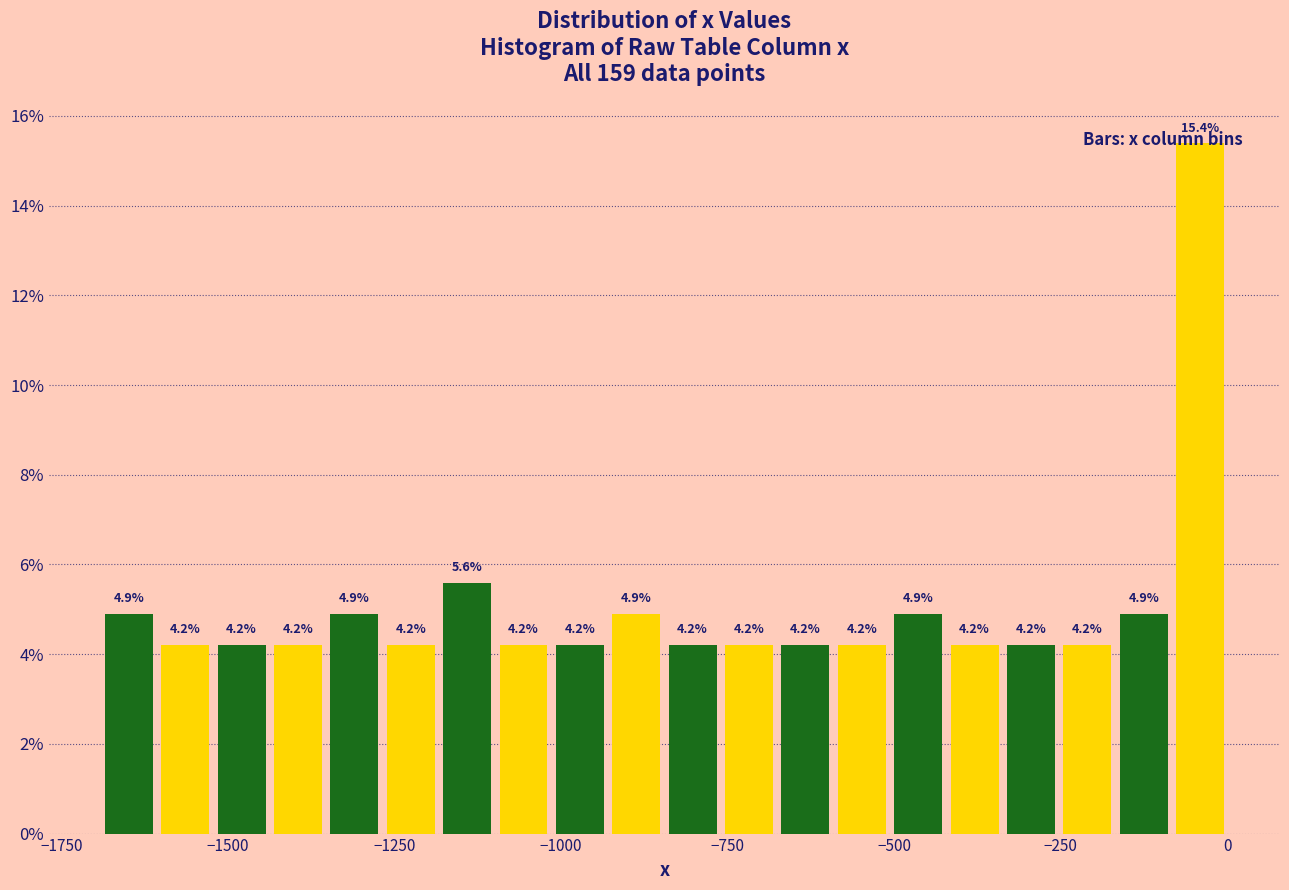

Around what value on the x-axis is the tallest bar? Give the approximate position of its centre, as read against the axis.

-50